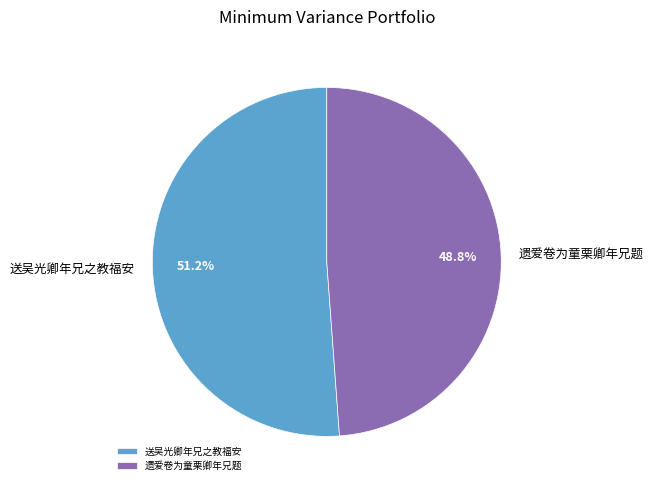

Is it true that 遗爱卷为童栗卿年兄题 is 49% of the pie?

True